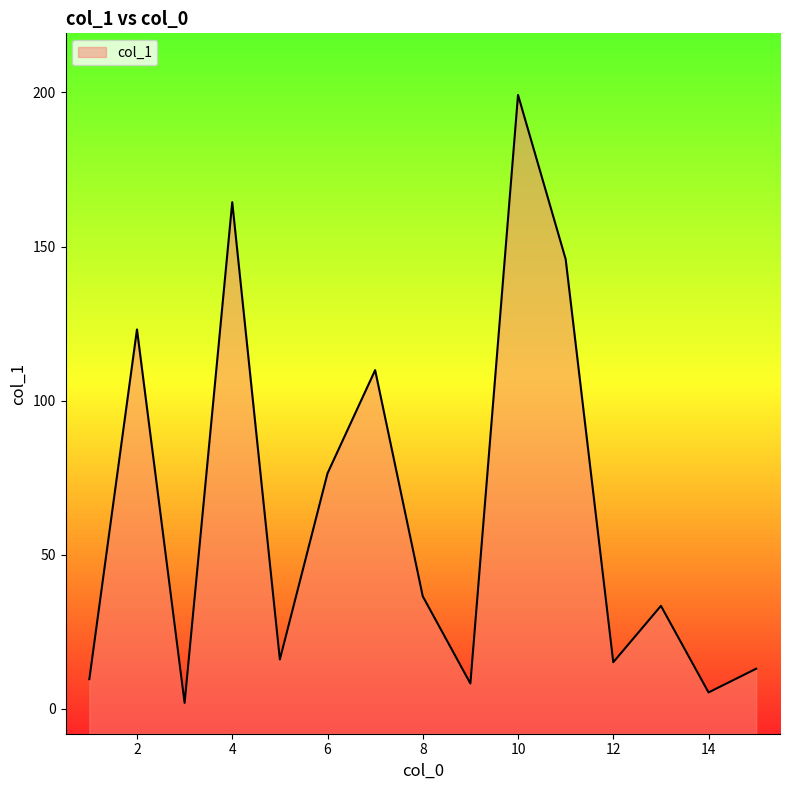

What is the change in value from 1 to 10?

+189.6